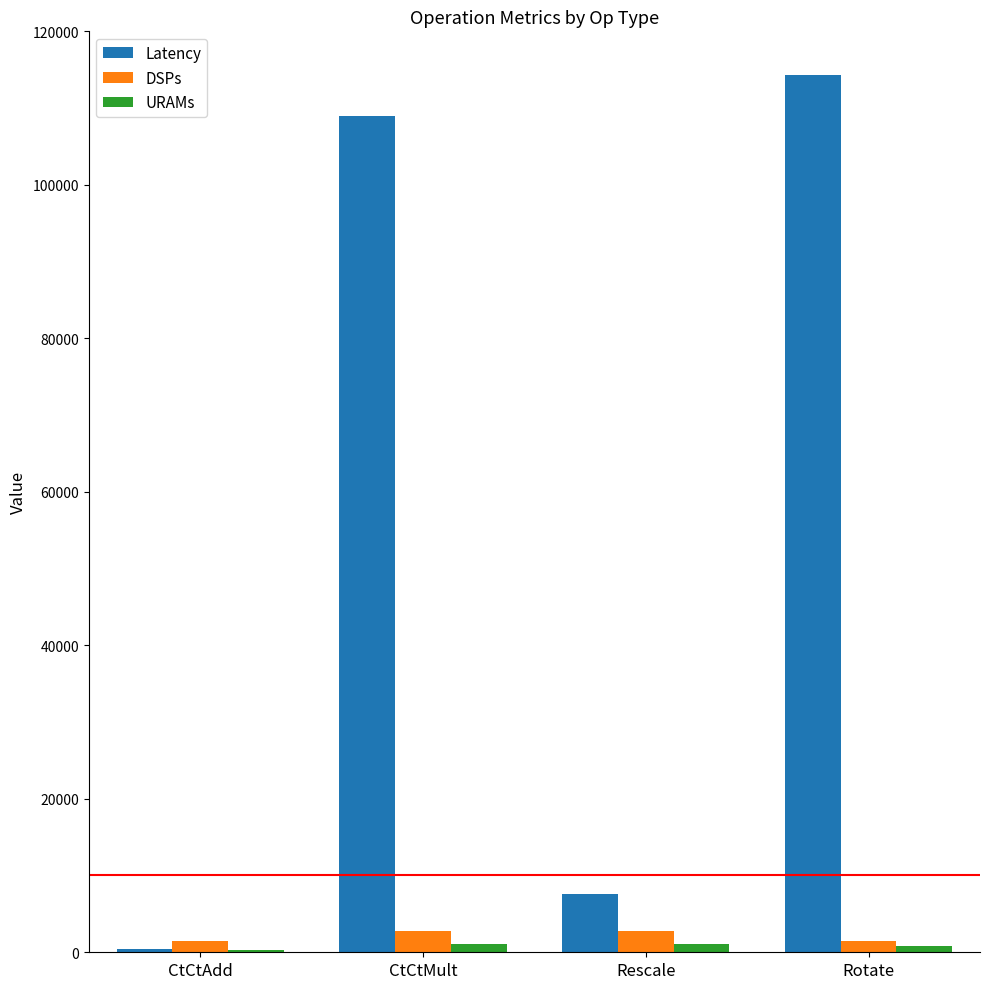

Is it true that Latency equals 53452.6 at Rotate?

False